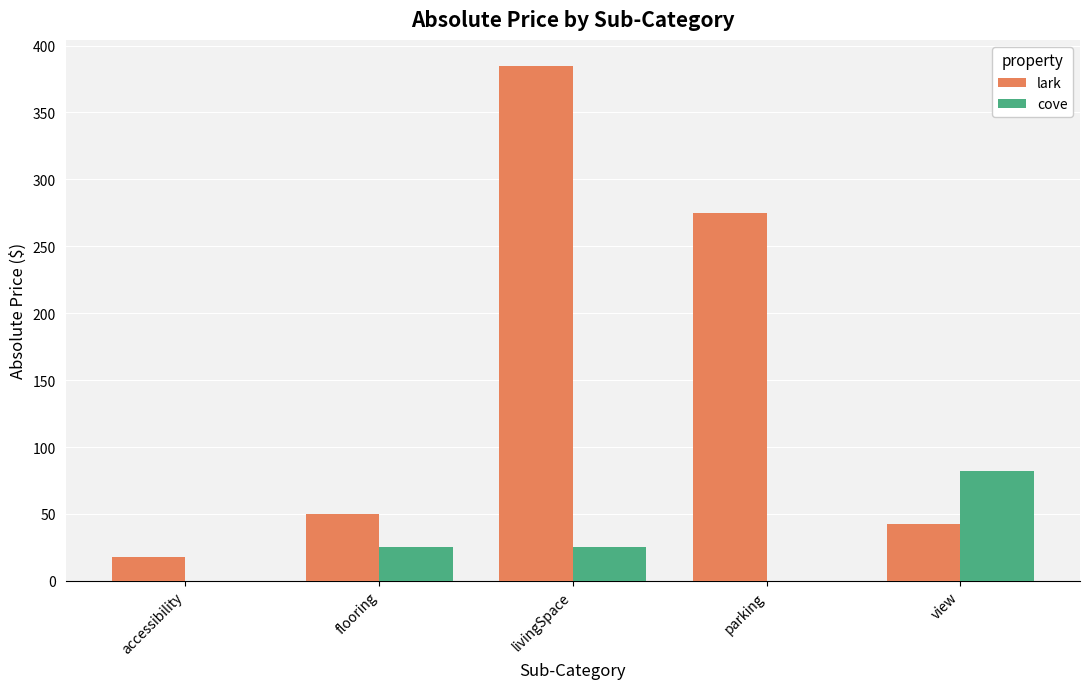

At which category is the sum across all series the highest?

livingSpace